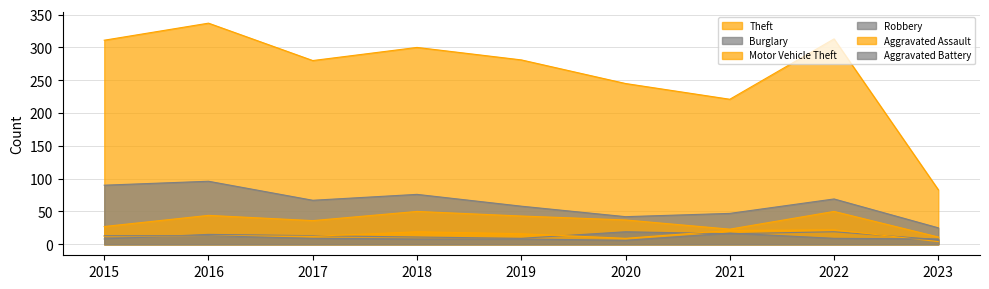

The value of Burglary at 2023 is 25. True or false?

True